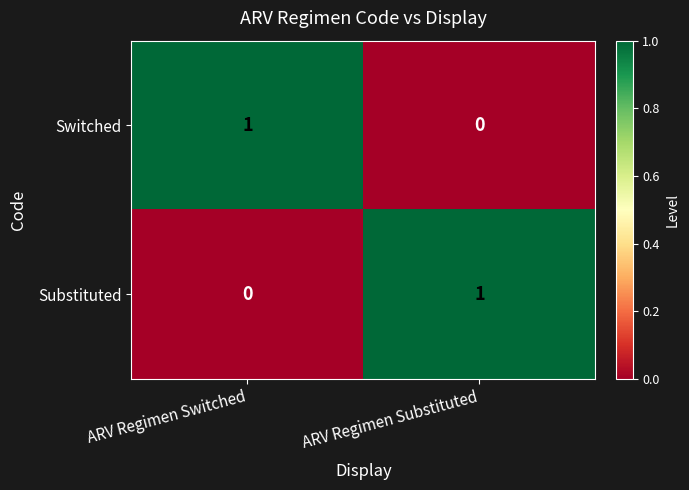

At how many categories does at least one series exceed 0?

2